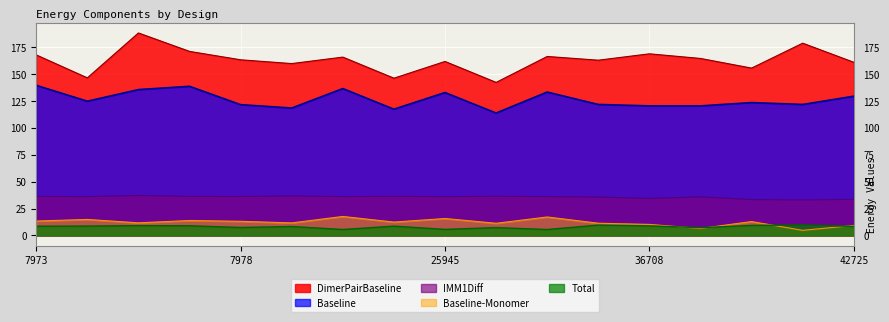

How many series are shown in this chart?

5